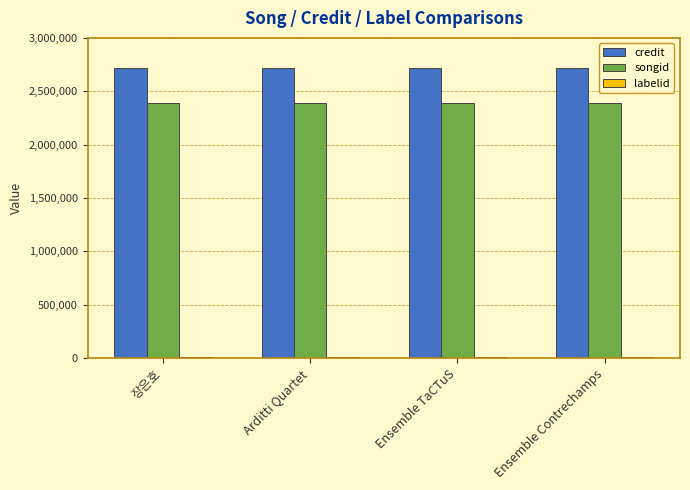

What is the average value of the credit series?

2713524